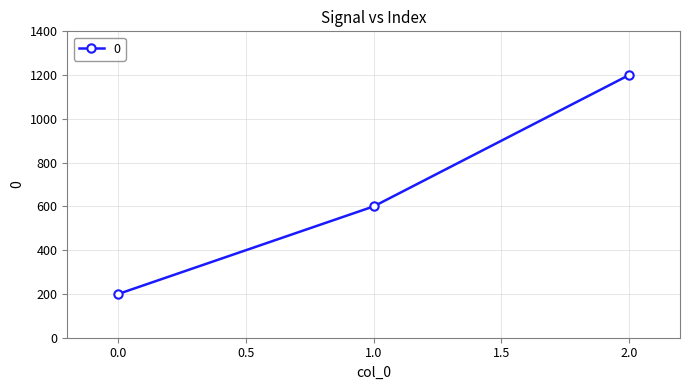

Reading left to right, transcribe all the data shown in this chart.

200	600	1200